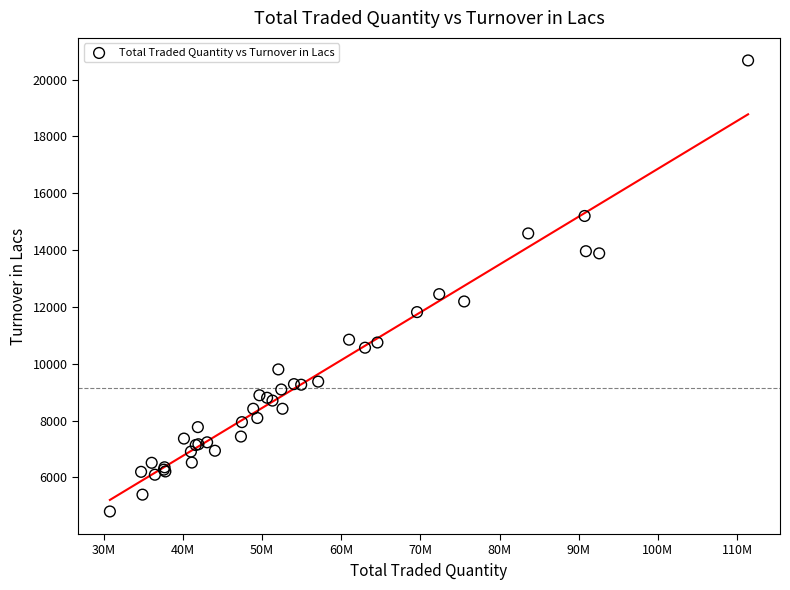

What Y value in the scatter plot is closest to 12736?

12447.9